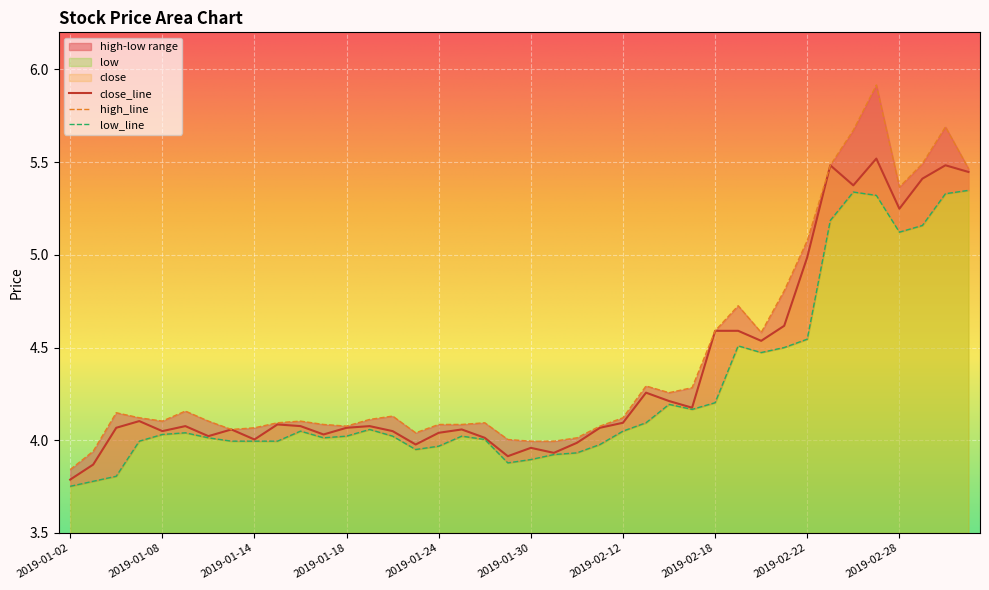

Which label corresponds to the largest value in the chart?

2019-02-27